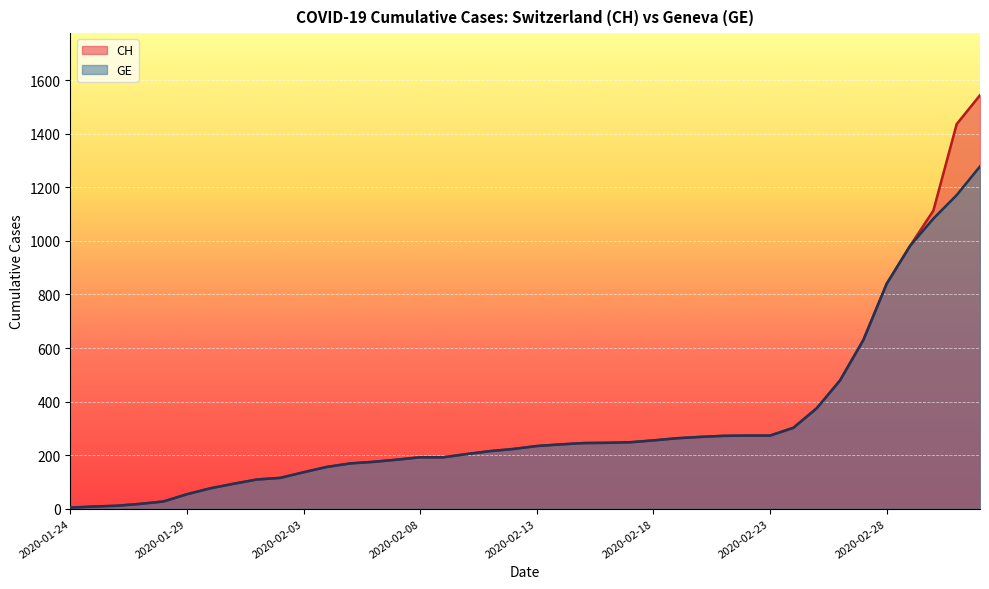

Does the chart display data point markers on the line(s)?

No